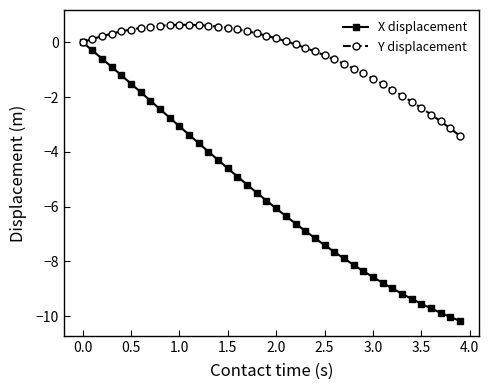

Which series has the widest spread of values?

X displacement